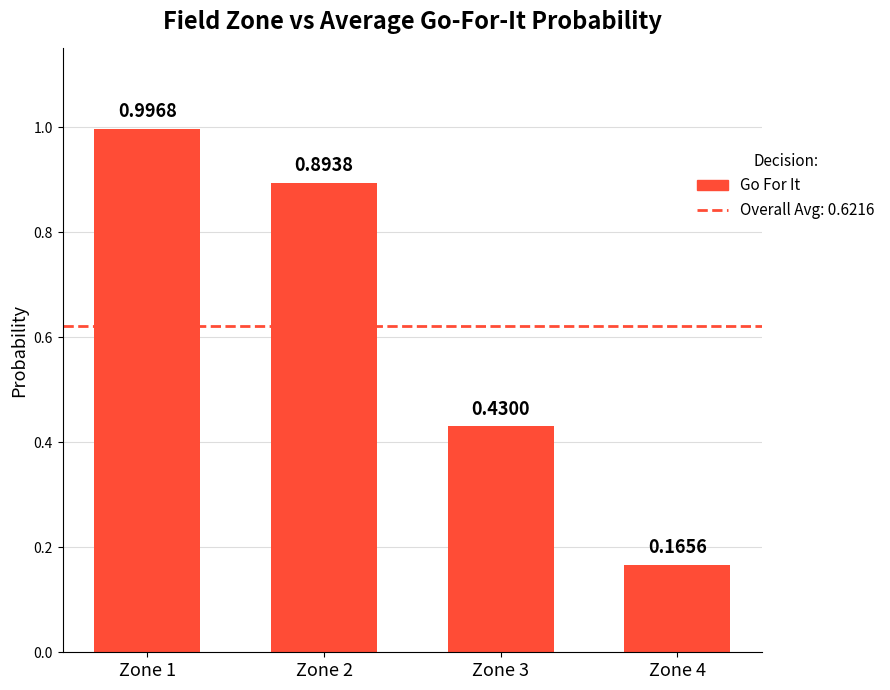

What is the change in value from Zone 3 to Zone 4?

-0.3